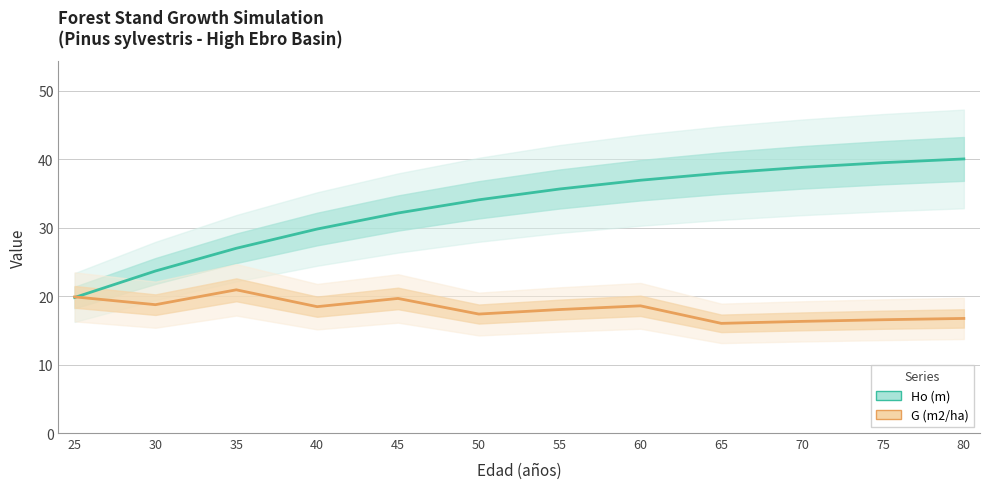

What is the sum of all Ho (m) values?

395.4